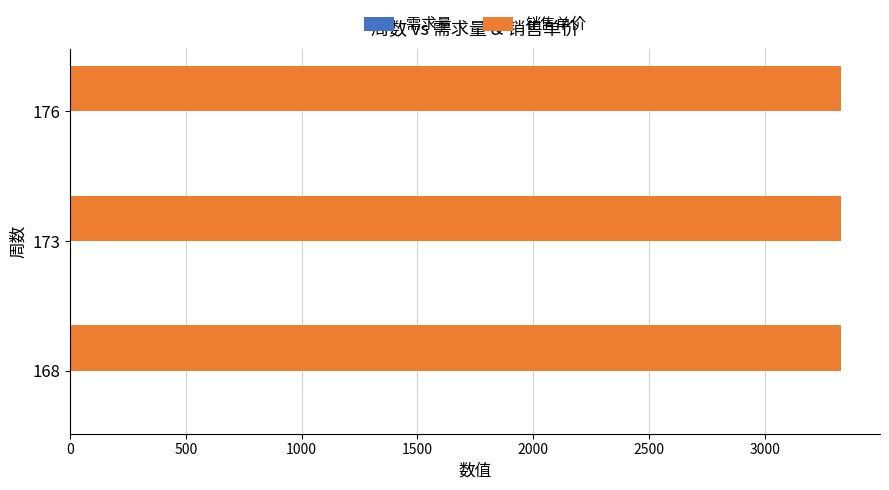

The value of 销售单价 at 176 is 3330.8. True or false?

True